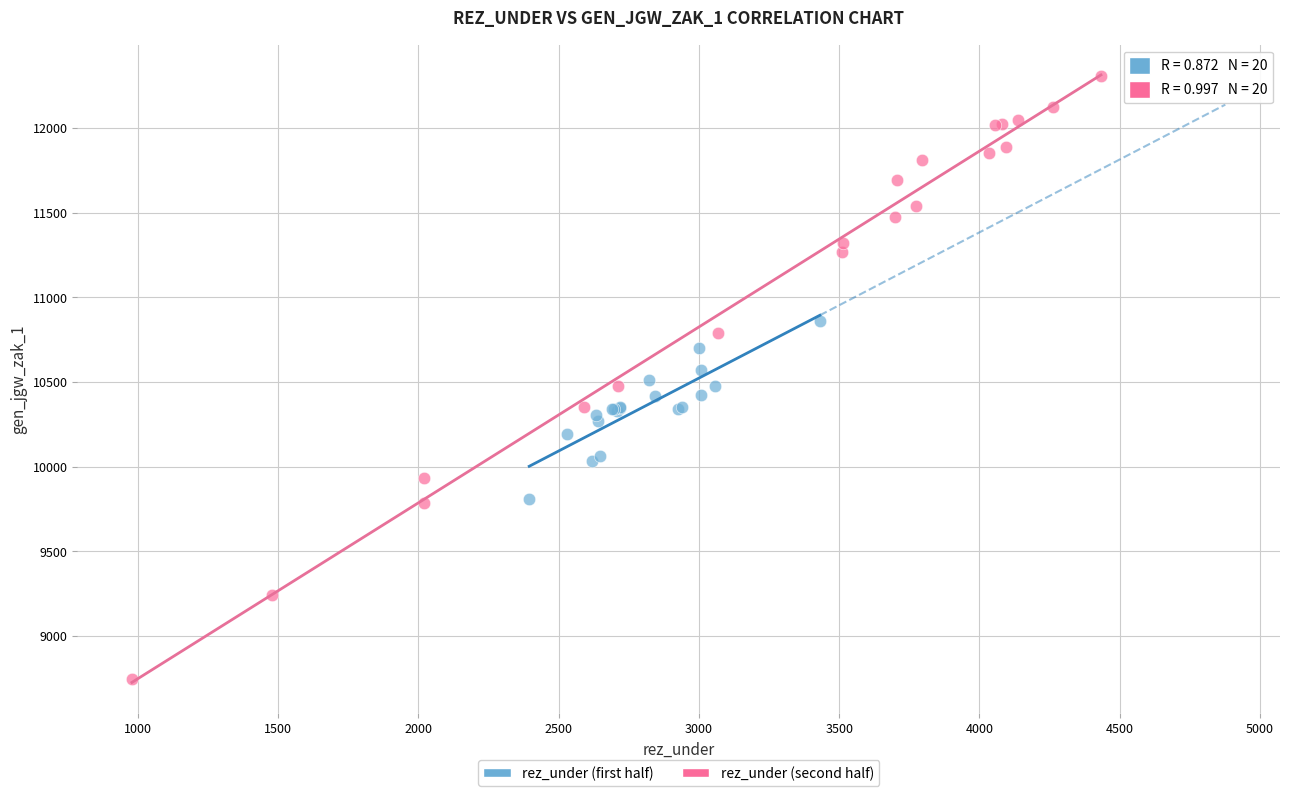

Which series contains the lowest Y value?

rez_under (second half)